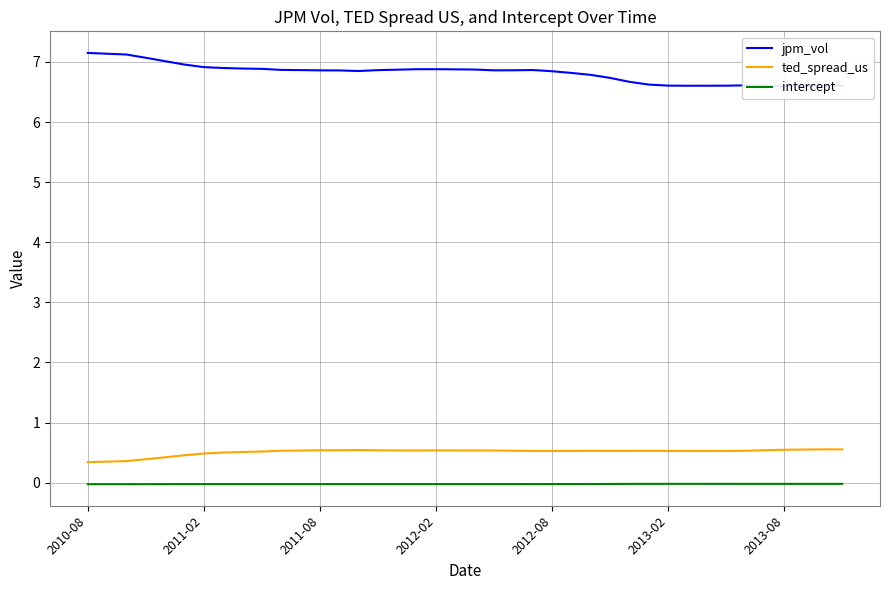

What is the sum of all intercept values?

-0.9